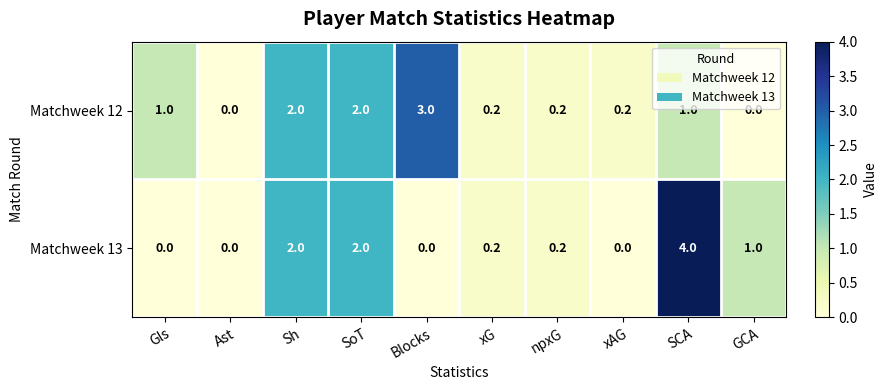

The Matchweek 13 series shows 2.7 at Sh. True or false?

False